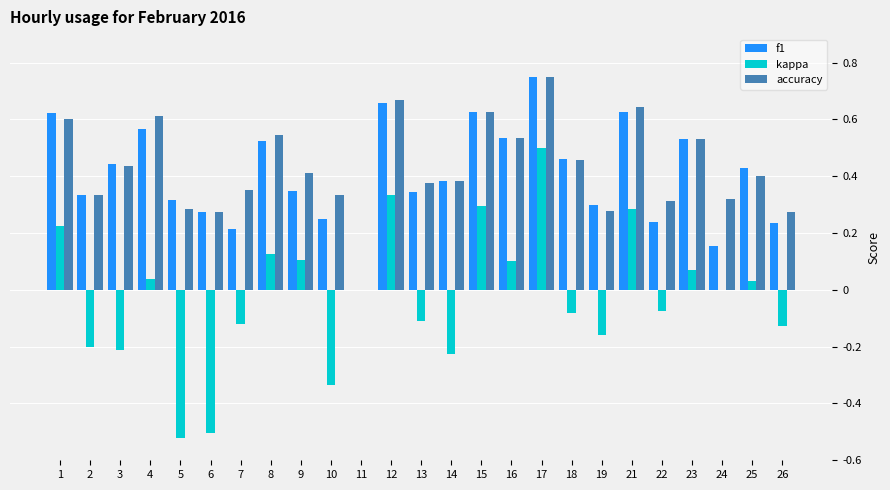

True or false: accuracy has a value of 0.5 at 10.

False